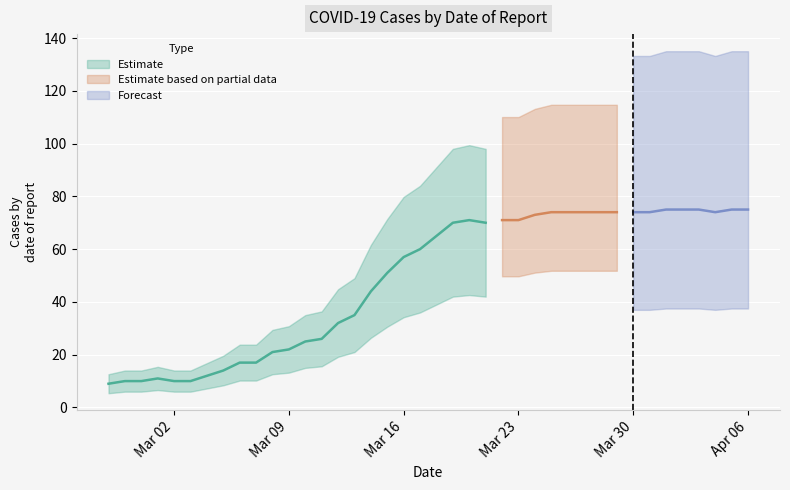

Rank the categories by value from lowest to highest.

2020-02-27, 2020-02-28, 2020-02-29, 2020-03-02, 2020-03-03, 2020-03-01, 2020-03-04, 2020-03-05, 2020-03-06, 2020-03-07, 2020-03-08, 2020-03-09, 2020-03-10, 2020-03-11, 2020-03-12, 2020-03-13, 2020-03-14, 2020-03-15, 2020-03-16, 2020-03-17, 2020-03-18, 2020-03-19, 2020-03-21, 2020-03-20, 2020-03-22, 2020-03-23, 2020-03-24, 2020-03-25, 2020-03-26, 2020-03-27, 2020-03-28, 2020-03-29, 2020-03-30, 2020-03-31, 2020-04-04, 2020-04-01, 2020-04-02, 2020-04-03, 2020-04-05, 2020-04-06